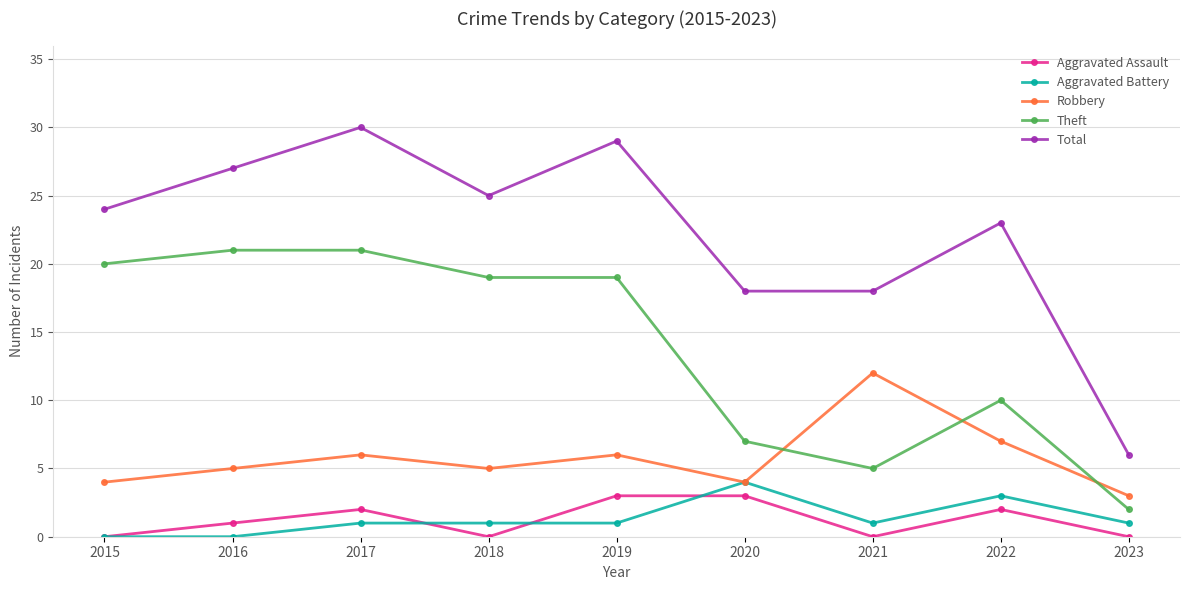

How many lines are shown in the chart?

5